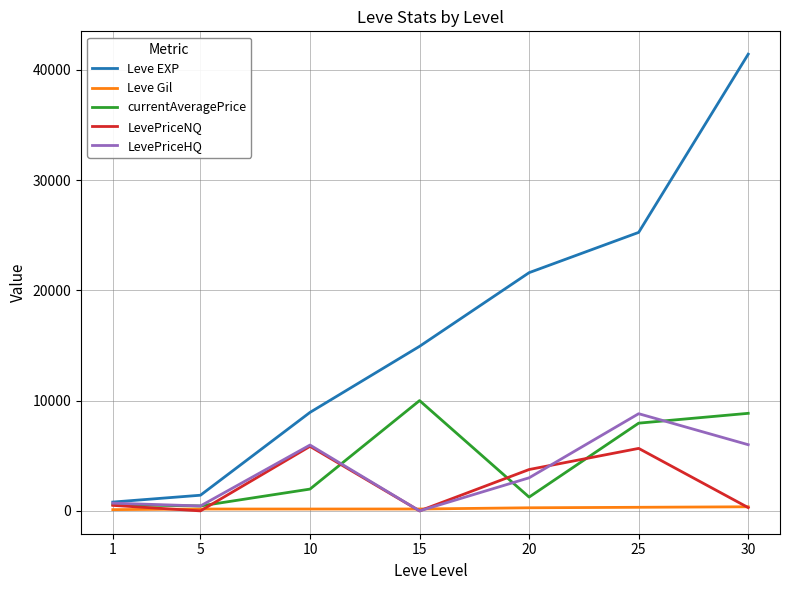

Between 20 and 25, which series saw the biggest shift?

currentAveragePrice